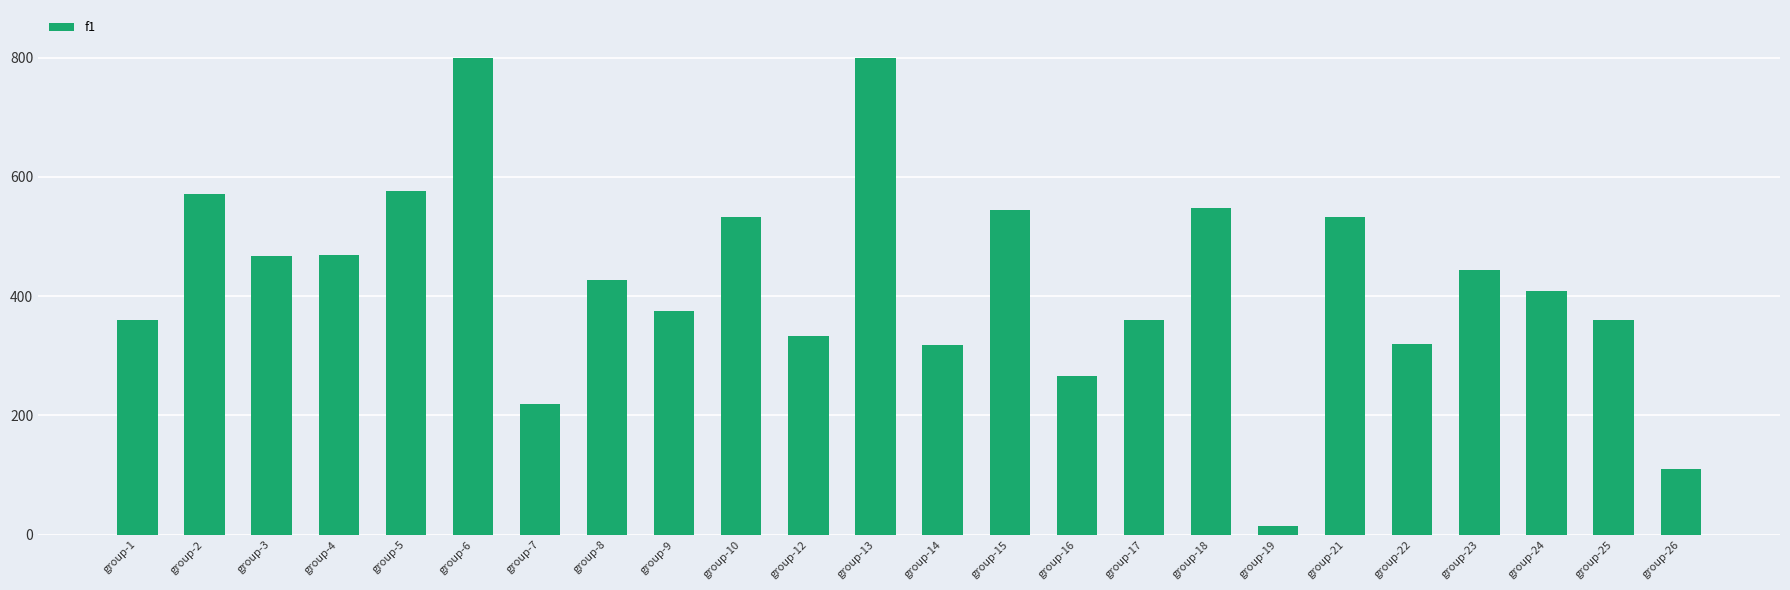

Which category has the lowest value across all series?

group-19